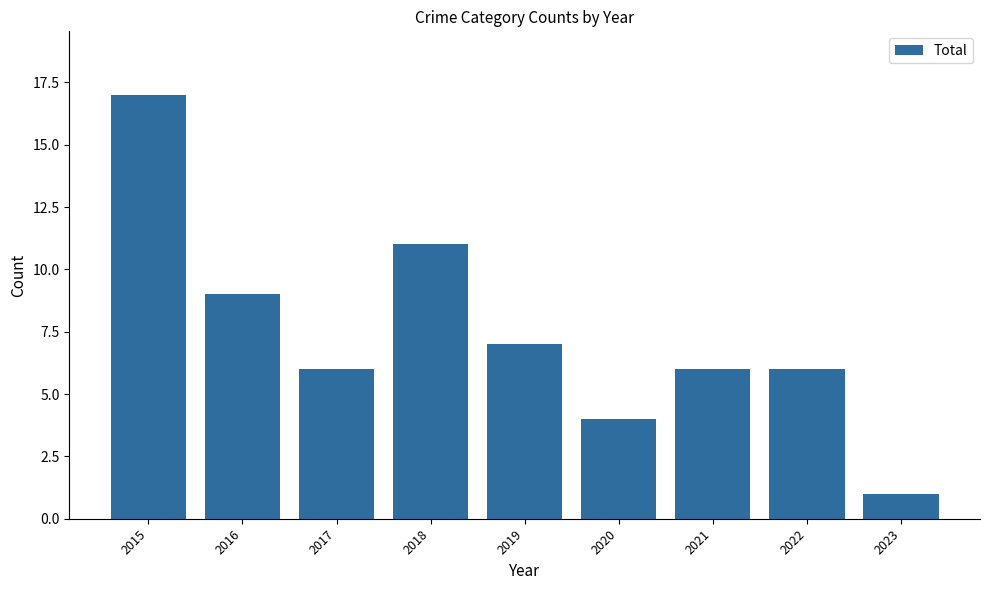

What is the change in value from 2015 to 2016?

-8